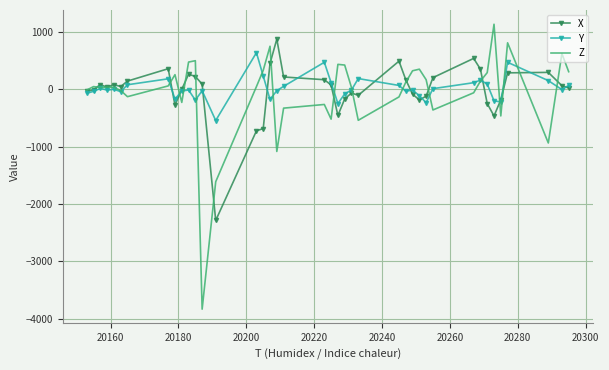

List the series in order of their peak value, lowest first.

Y, X, Z